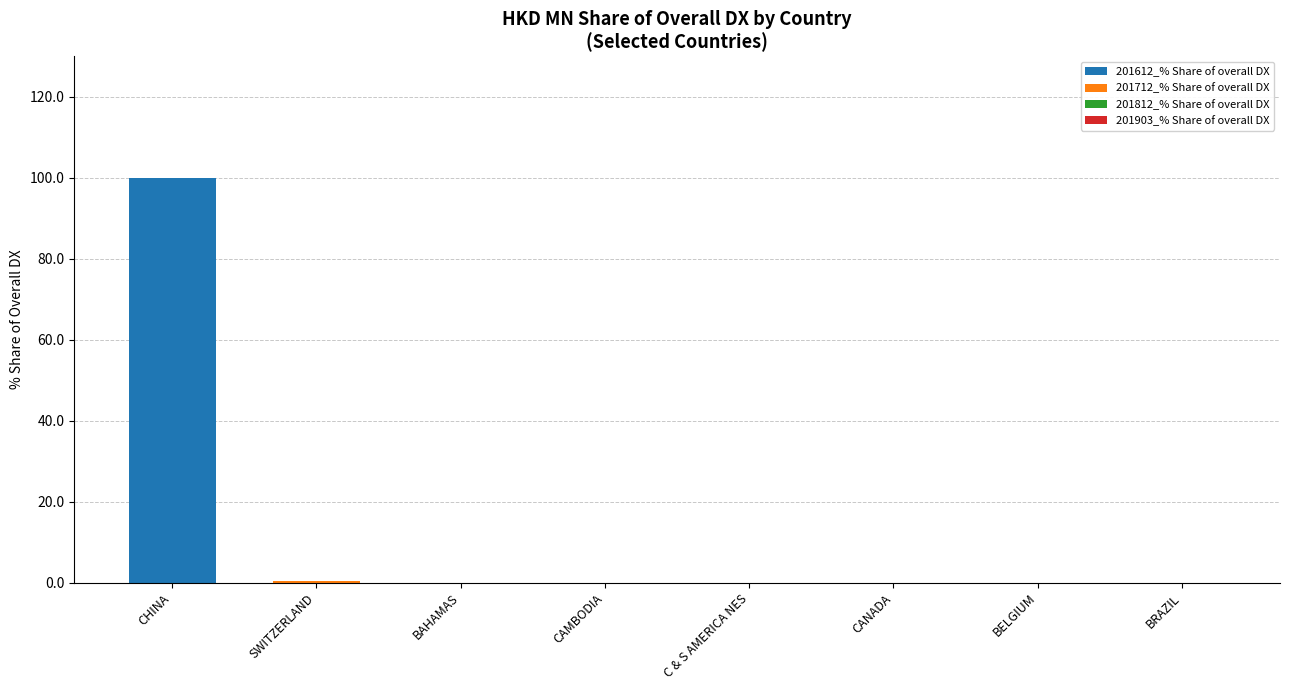

What is the total value across all series at CHINA?

100.0